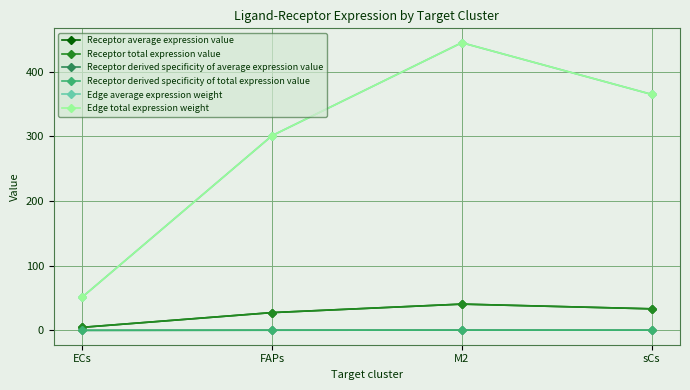

Is this an area chart (filled region under the line)?

No